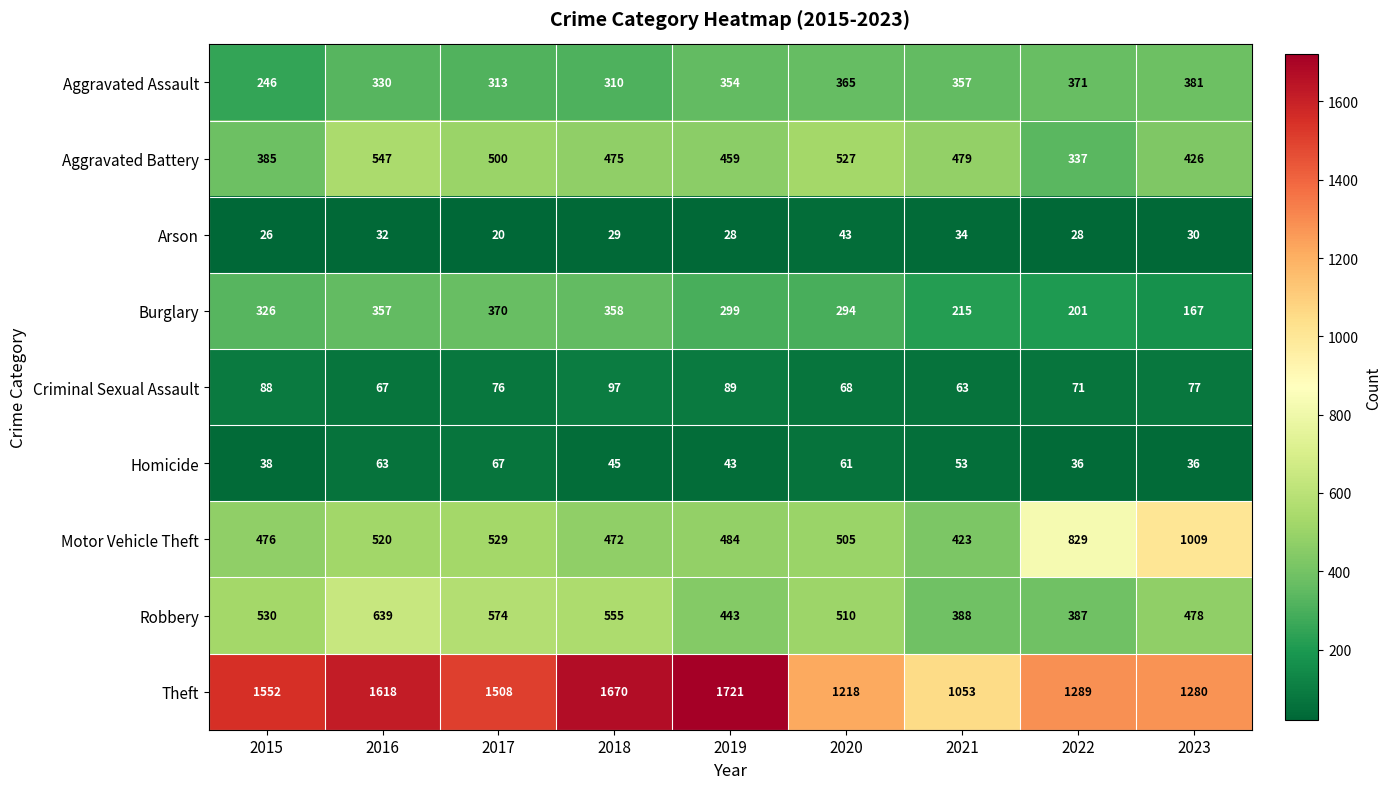

What is the difference between the maximum and minimum values in the Motor Vehicle Theft series?

586